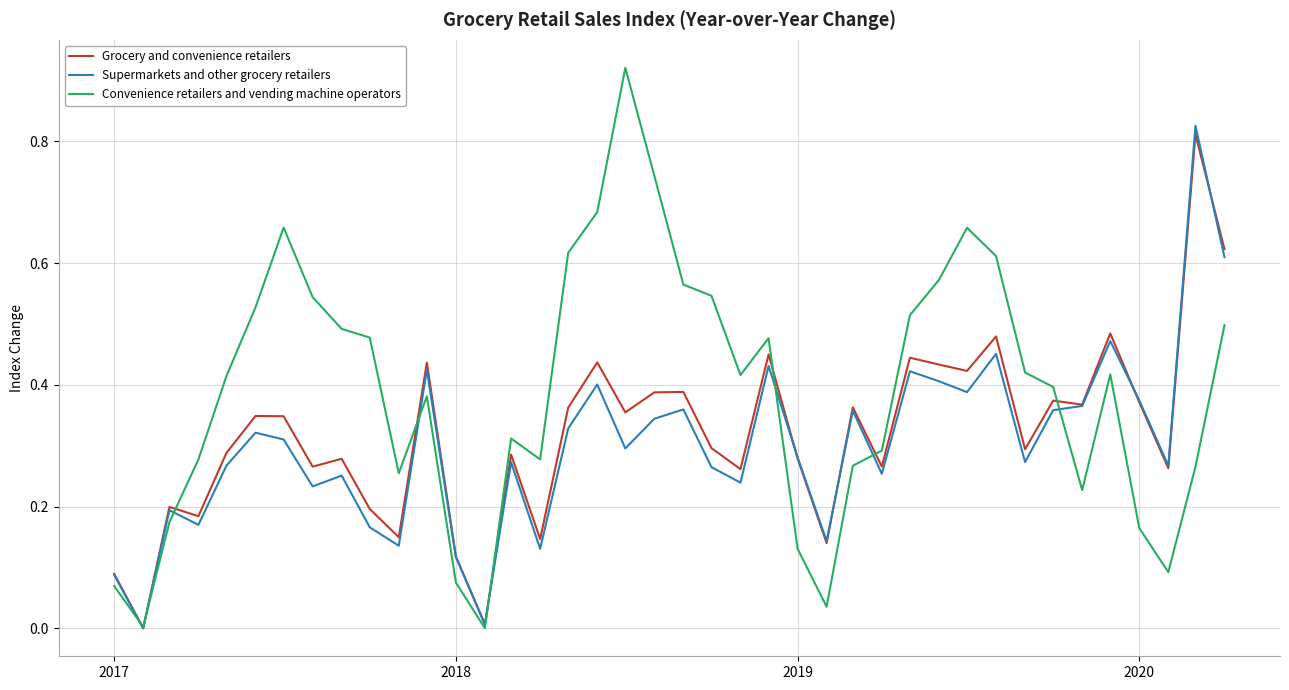

Which series has the largest total across all categories?

Convenience retailers and vending machine operators